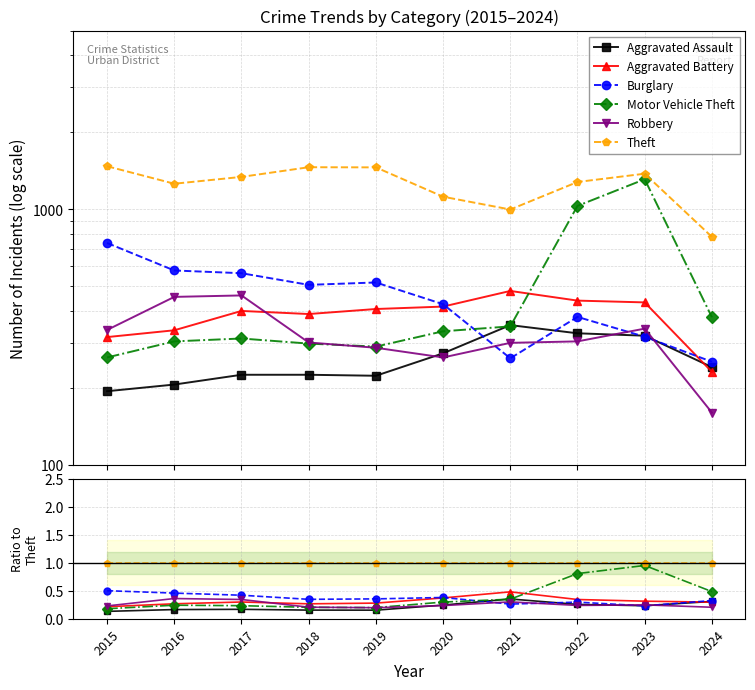

How many interior local peaks does the Aggravated Assault series have?

2